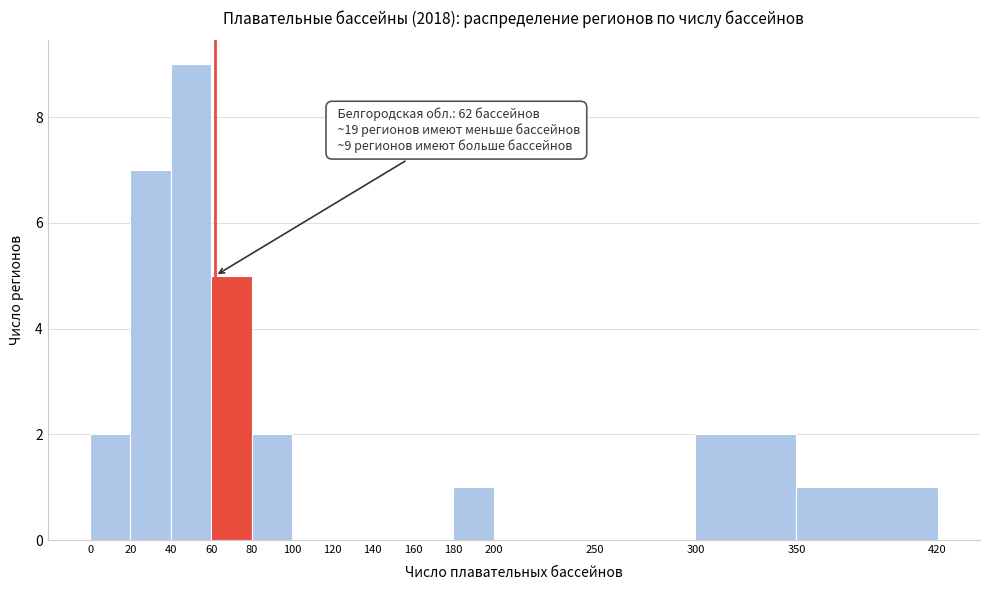

Which range on the x-axis has the tallest bar?

40 to 60